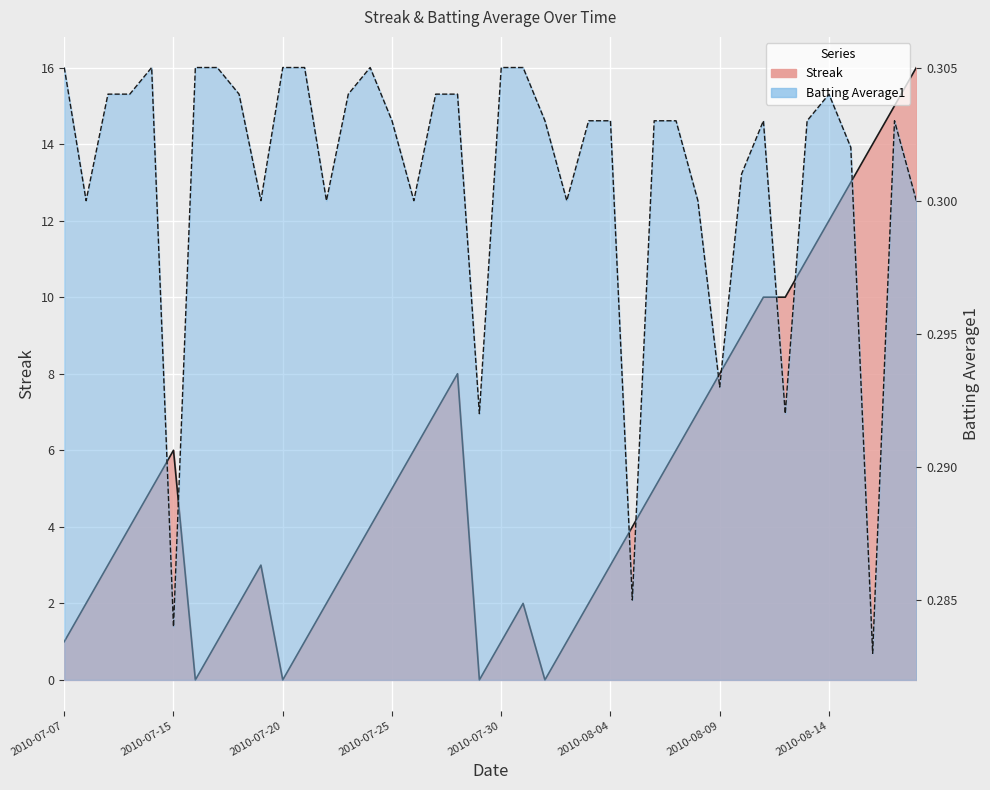

Which series changed the most between 2010-07-09 and 2010-07-19?

Batting Average1